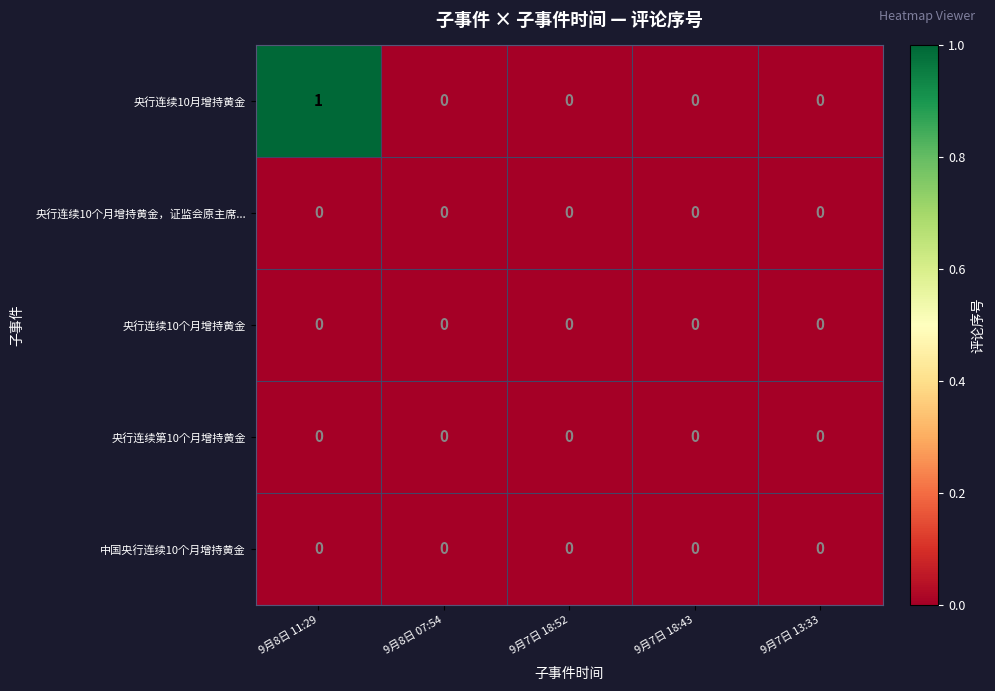

Reading right to left, transcribe all the data shown in this chart.

央行连续10月增持黄金: 0	0	0	0	1
央行连续10个月增持黄金，证监会原主席...: 0	0	0	0	0
央行连续10个月增持黄金: 0	0	0	0	0
央行连续第10个月增持黄金: 0	0	0	0	0
中国央行连续10个月增持黄金: 0	0	0	0	0